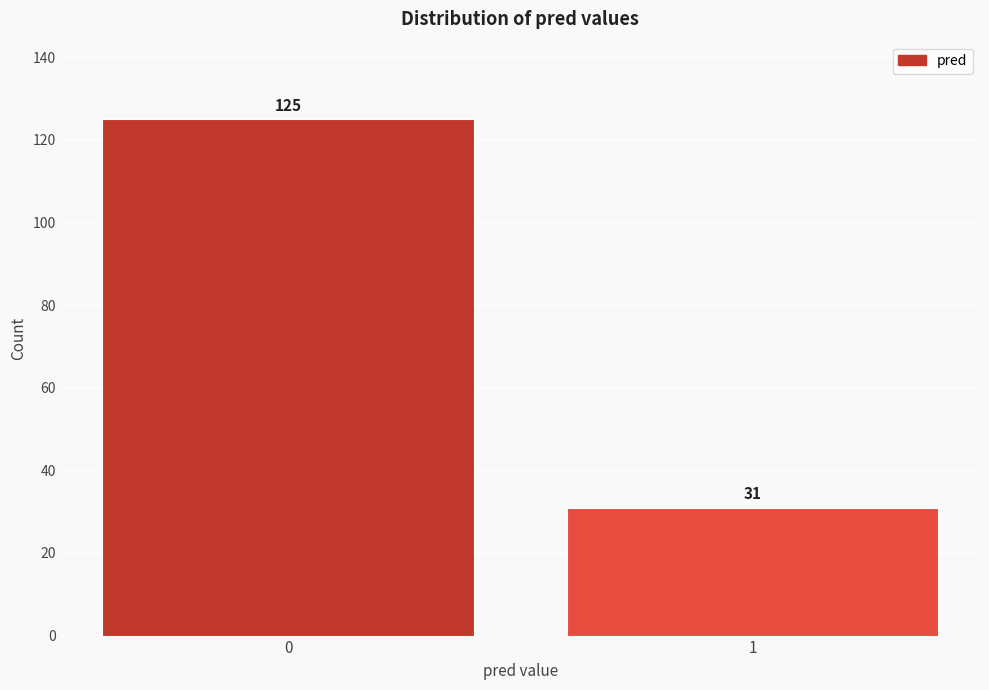

Reading right to left, what are all the values shown in this chart?

1=31	0=125